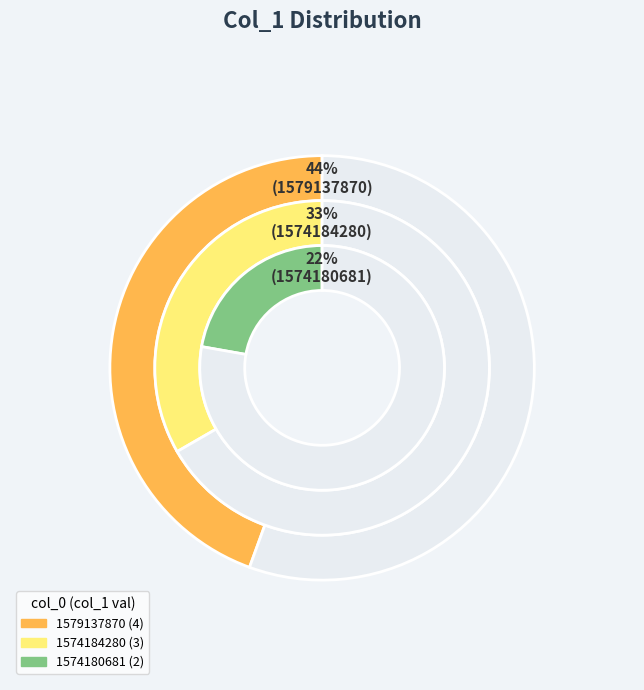

What portion of the pie excludes 1572968410?

100.0%